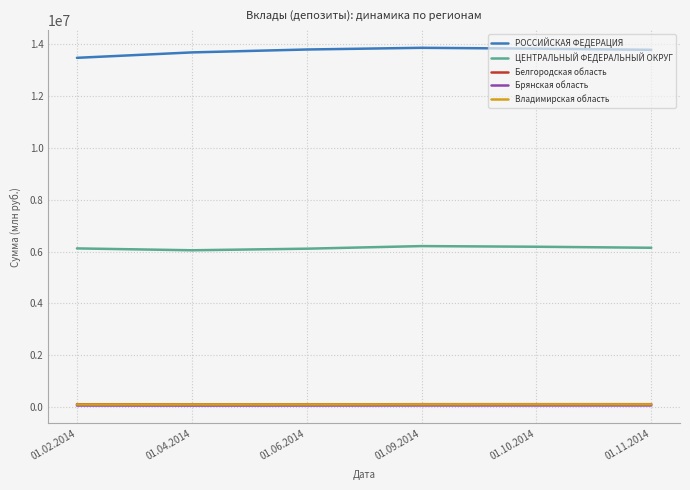

True or false: Брянская область and Владимирская область intersect in this chart.

False